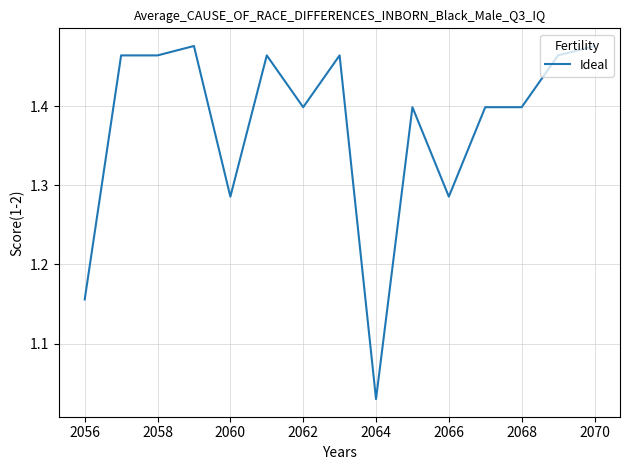

Does the chart display data point markers on the line(s)?

No